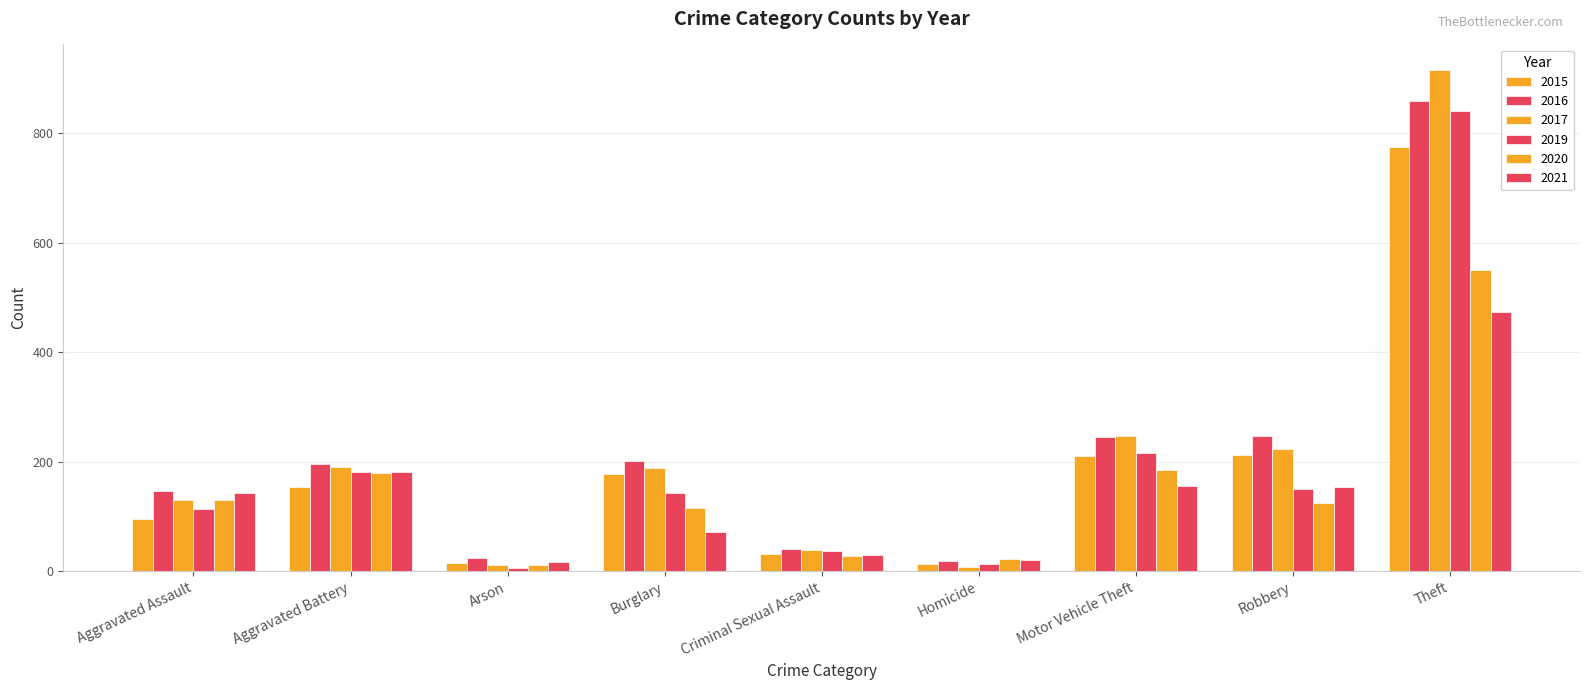

Reading right to left, list all the values displayed in this chart.

2015: 774	212	211	13	31	178	15	154	95
2016: 858	247	245	18	40	201	25	196	146
2017: 916	224	247	8	39	189	12	191	131
2019: 841	150	216	14	37	143	6	182	113
2020: 550	124	184	22	28	115	12	180	131
2021: 474	153	156	20	30	71	17	182	142